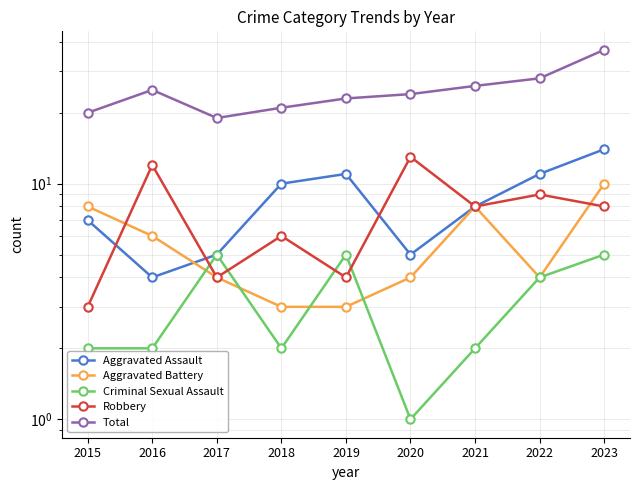

Is this an area chart (filled region under the line)?

No